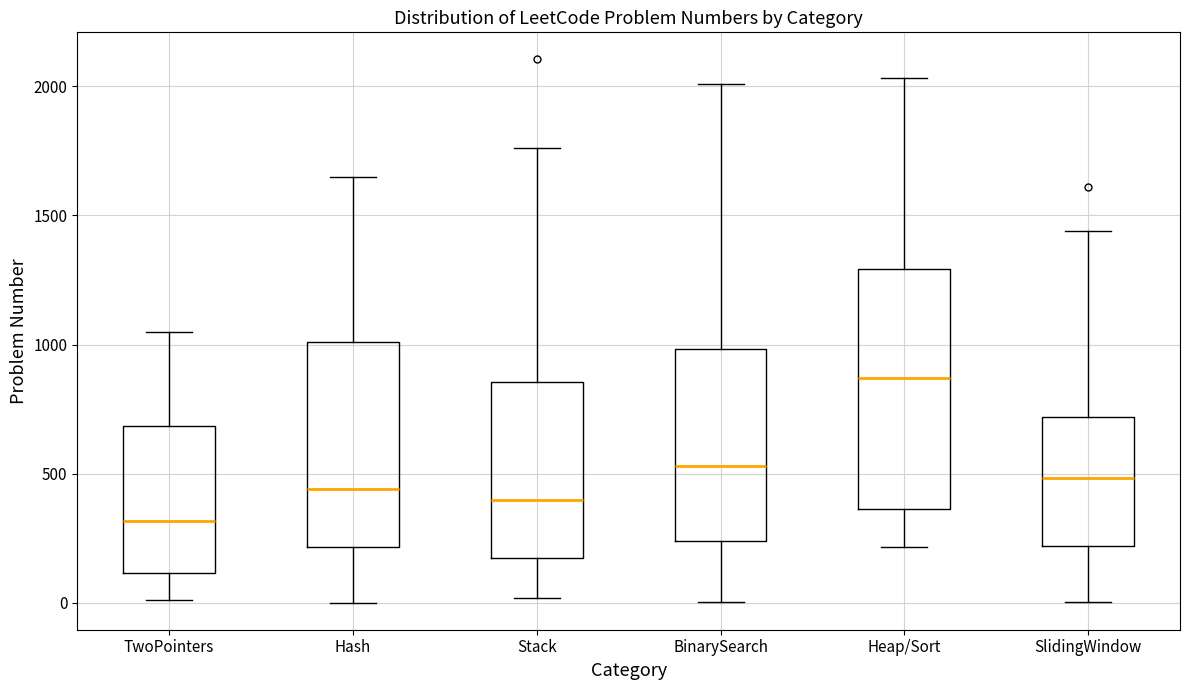

Which box has the highest median line?

Heap/Sort